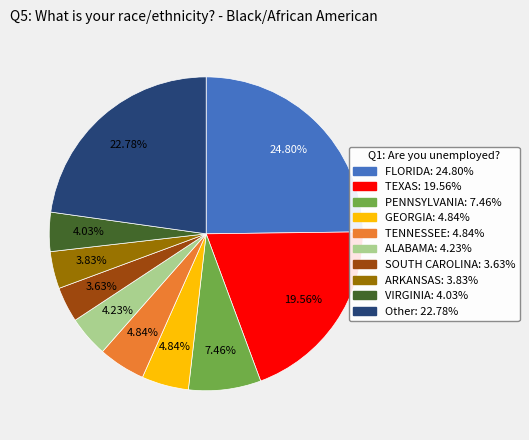

Is there a majority slice in this chart?

No